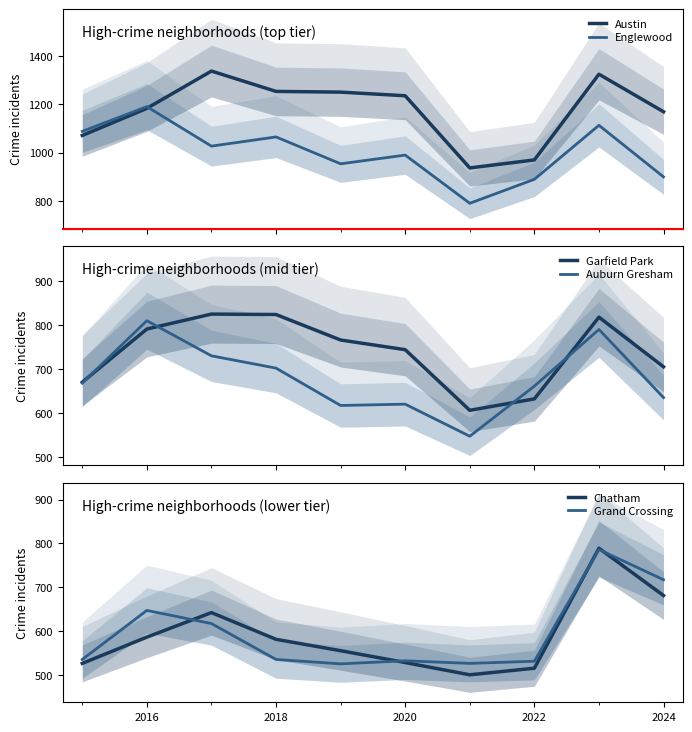

True or false: Auburn Gresham and Chatham cross at least once.

True